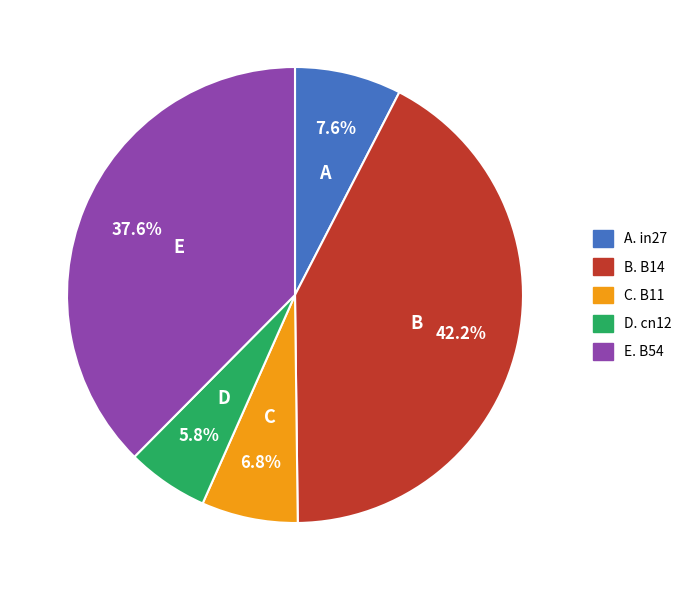

Is there any slice that represents more than half of the pie?

No